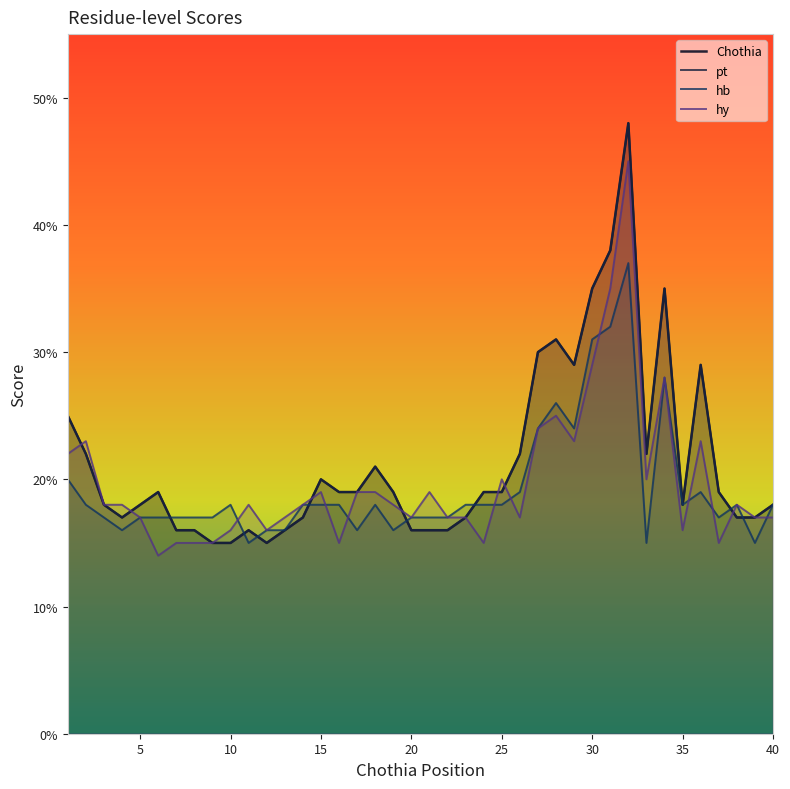

What is the smallest value displayed?

0.1